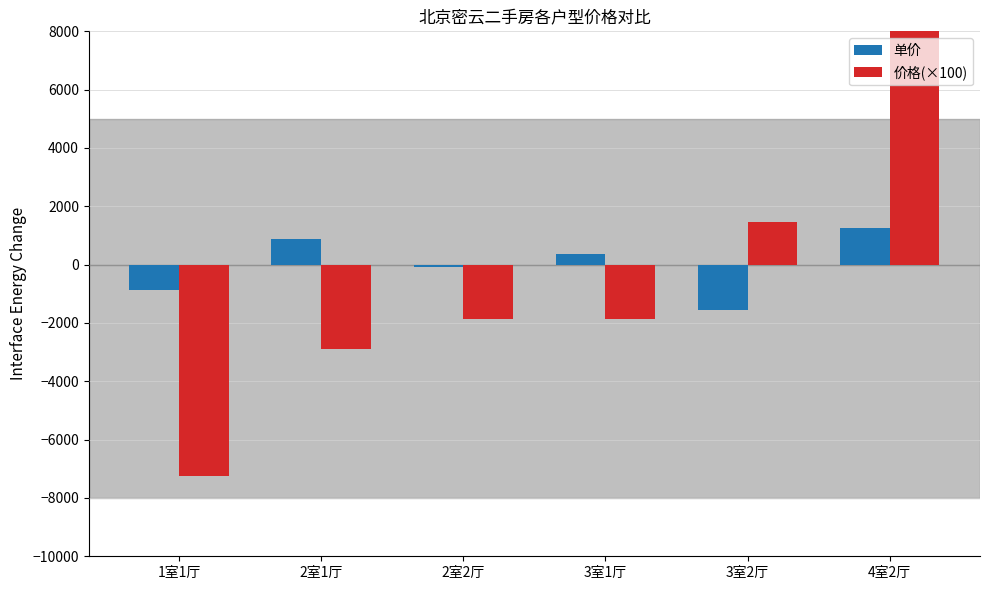

At which category does the chart reach its minimum across all series?

1室1厅